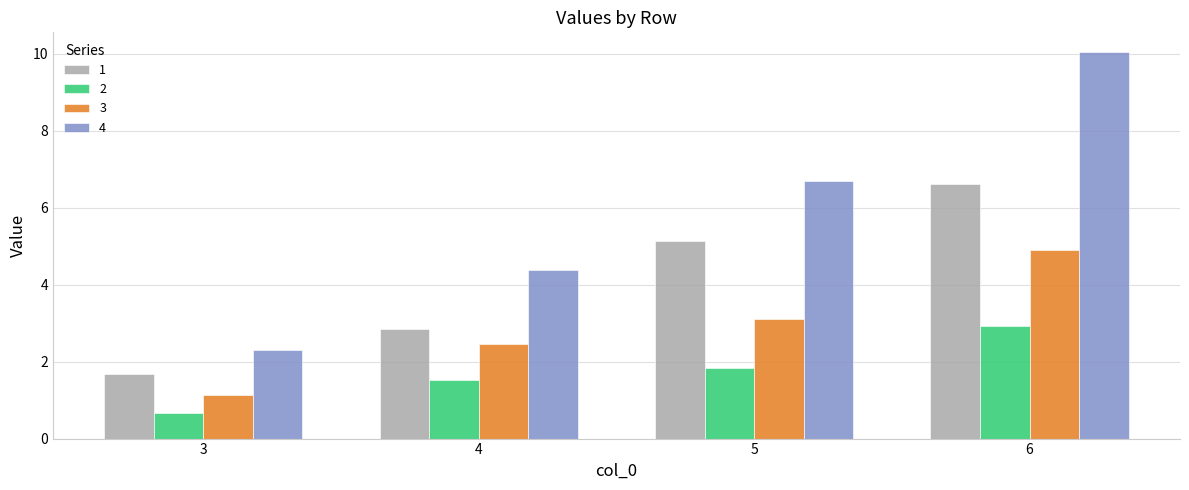

How many series are shown in this chart?

4